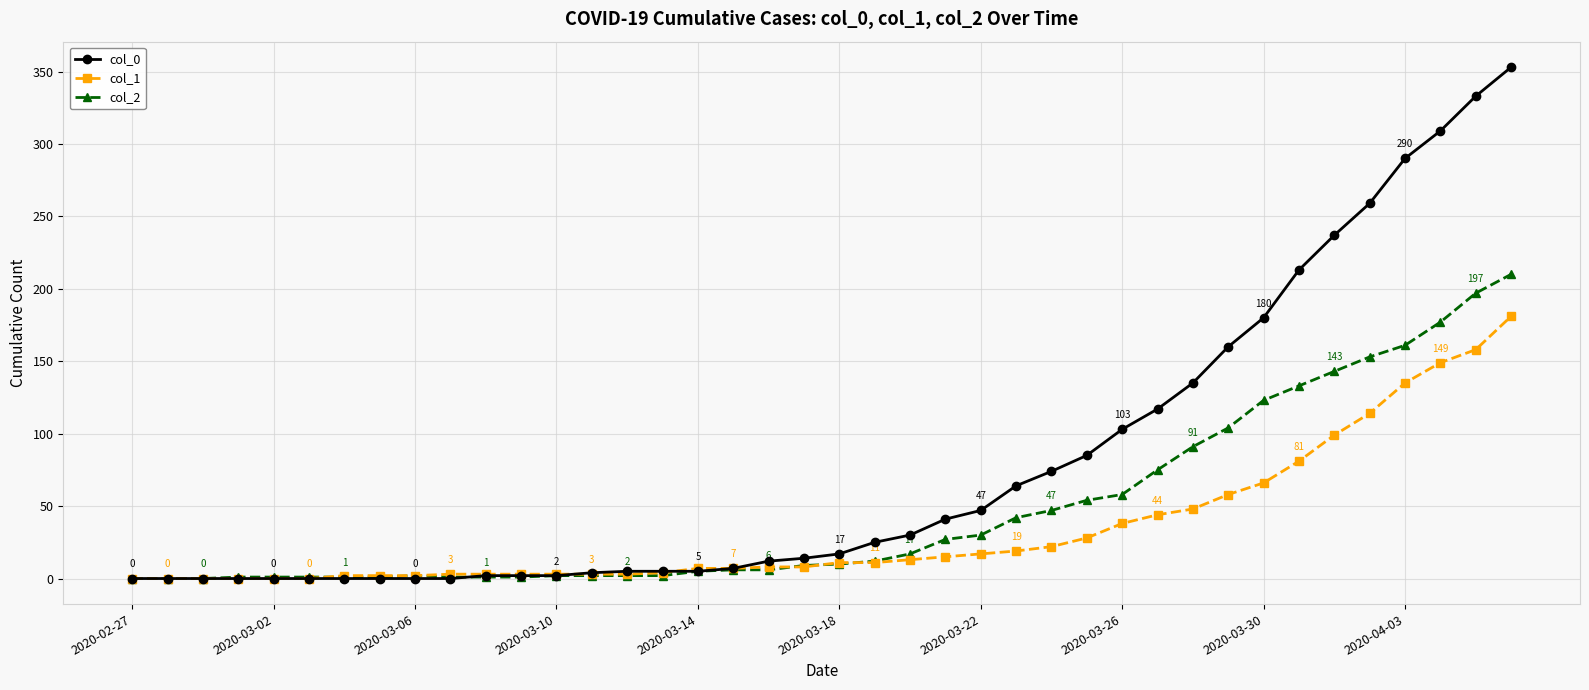

Which series has the largest total across all categories?

col_0